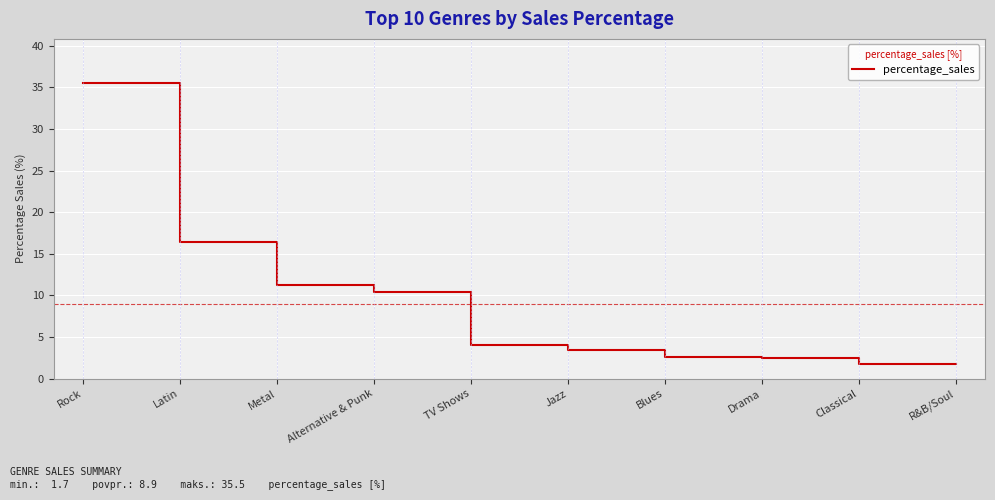

What position from the right is Blues?

4